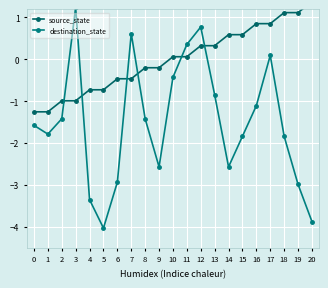

How many negative values does the source_state series have?

10